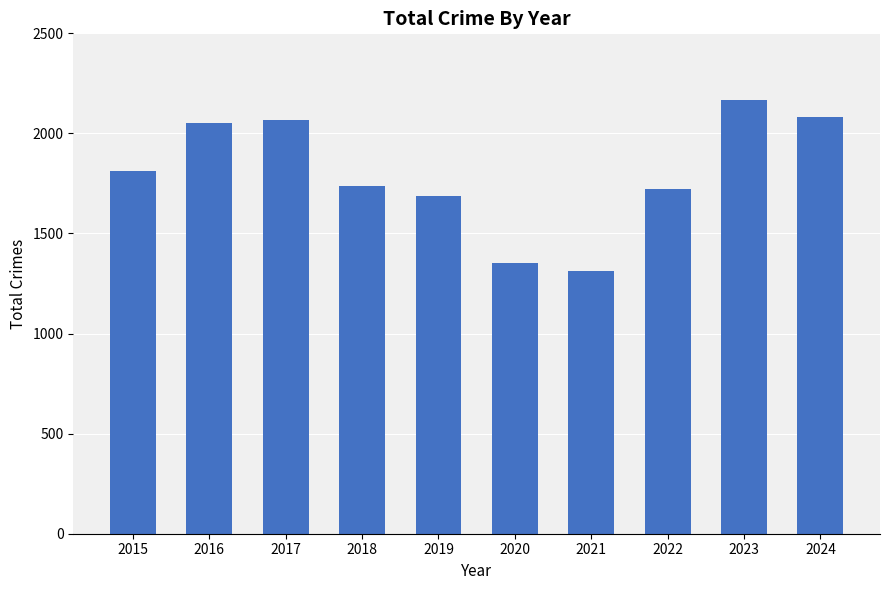

Reading right to left, list all the values displayed in this chart.

2024=2083	2023=2166	2022=1720	2021=1313	2020=1355	2019=1687	2018=1738	2017=2066	2016=2053	2015=1812